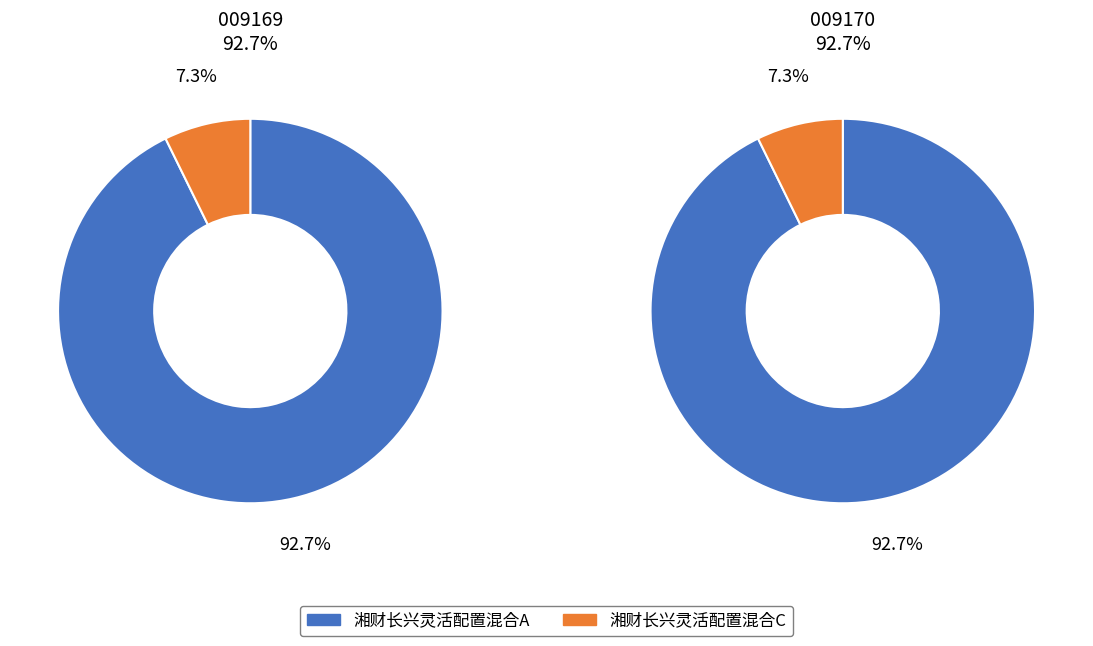

Rank the categories by value from lowest to highest.

湘财长兴灵活配置混合C, 湘财长兴灵活配置混合A